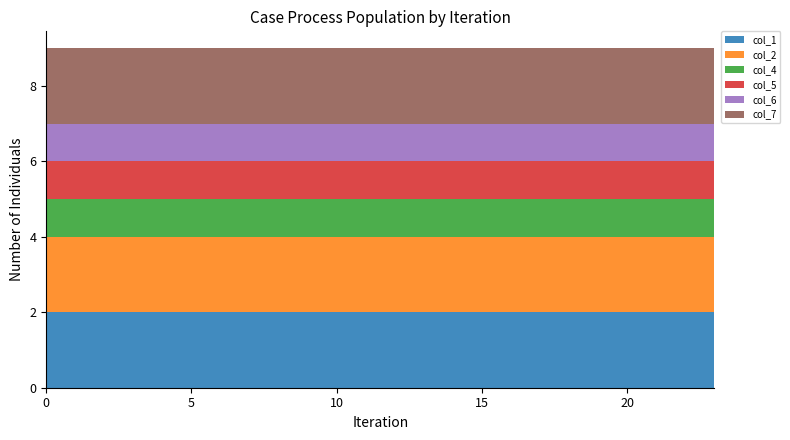

Reading right to left, list all the values displayed in this chart.

col_1: 2	2	2	2	2	2	2	2	2	2	2	2	2	2	2	2	2	2	2	2	2	2	2	2
col_2: 2	2	2	2	2	2	2	2	2	2	2	2	2	2	2	2	2	2	2	2	2	2	2	2
col_4: 1	1	1	1	1	1	1	1	1	1	1	1	1	1	1	1	1	1	1	1	1	1	1	1
col_5: 1	1	1	1	1	1	1	1	1	1	1	1	1	1	1	1	1	1	1	1	1	1	1	1
col_6: 1	1	1	1	1	1	1	1	1	1	1	1	1	1	1	1	1	1	1	1	1	1	1	1
col_7: 2	2	2	2	2	2	2	2	2	2	2	2	2	2	2	2	2	2	2	2	2	2	2	2